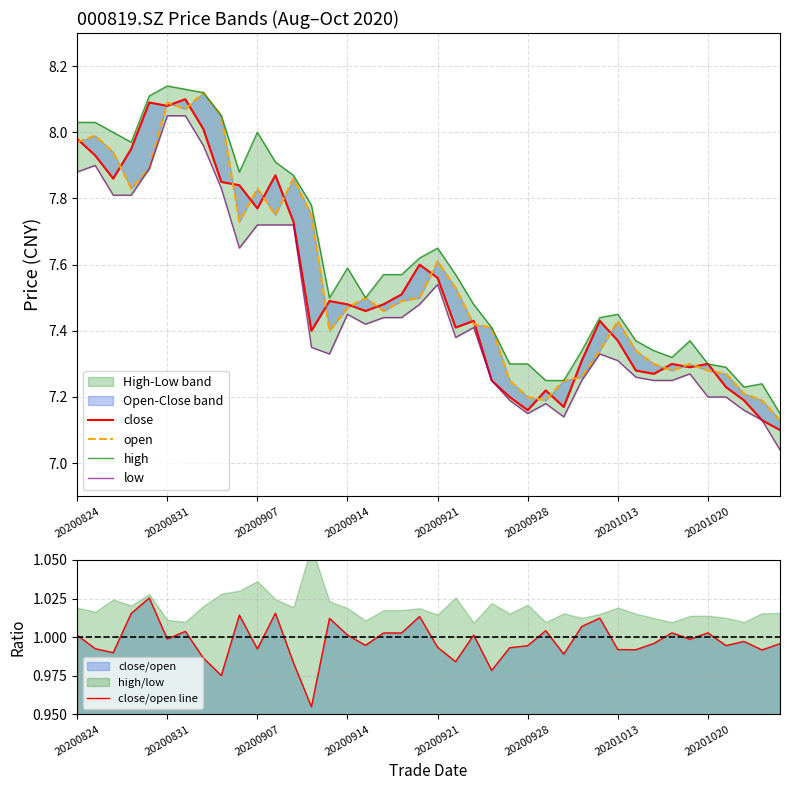

What is the maximum value shown in the chart?

8.1